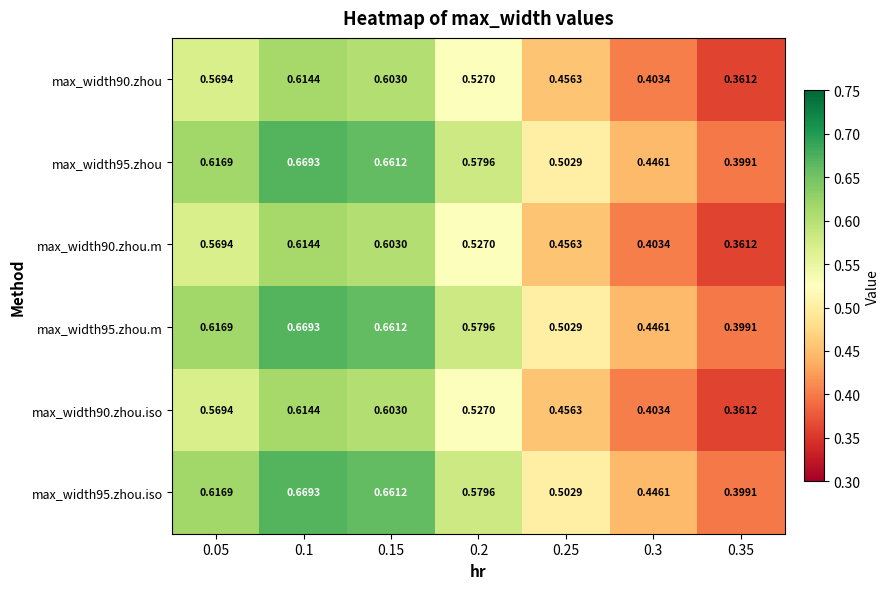

Is the value of max_width90.zhou.m at 0.05 greater than the value of max_width95.zhou.m at 0.1?

No